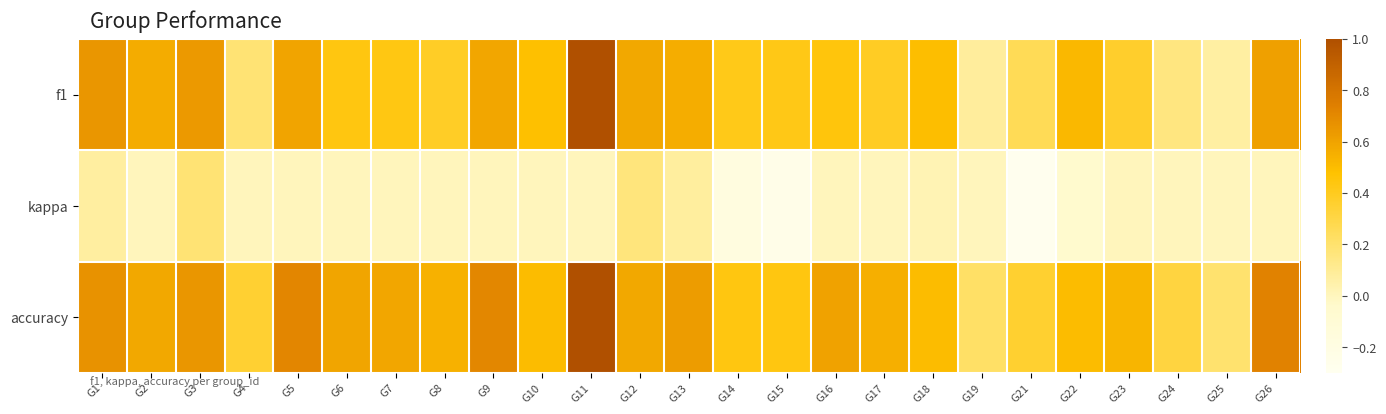

Rank the series at G7 from lowest to highest value.

kappa, f1, accuracy